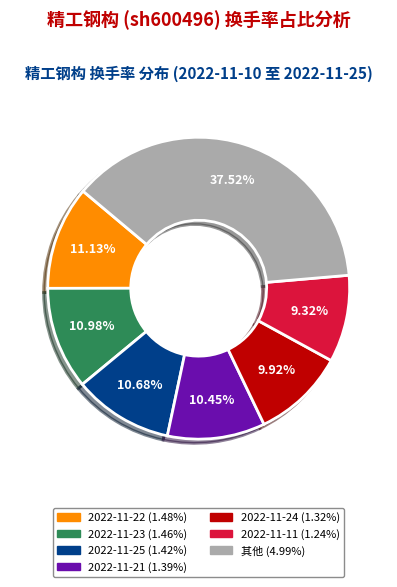

Is there a majority slice in this chart?

No